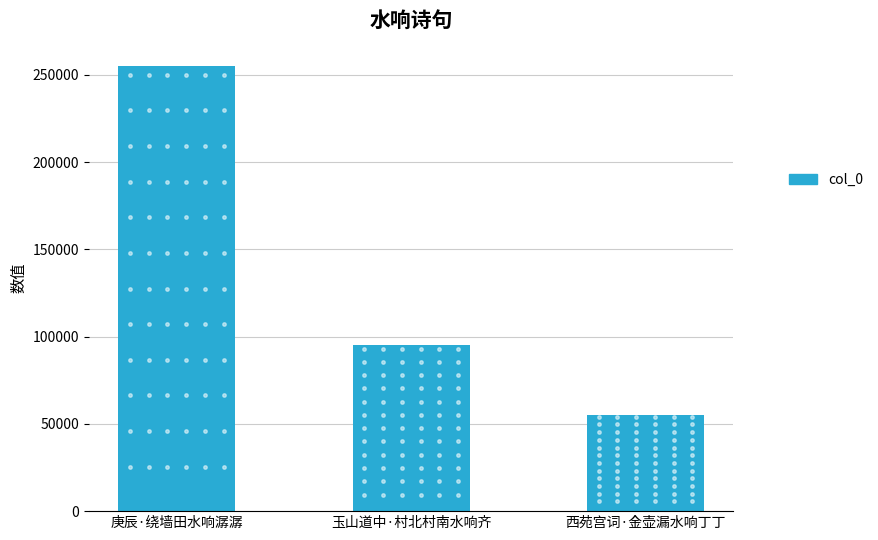

What is the minimum value shown in the chart?

55240